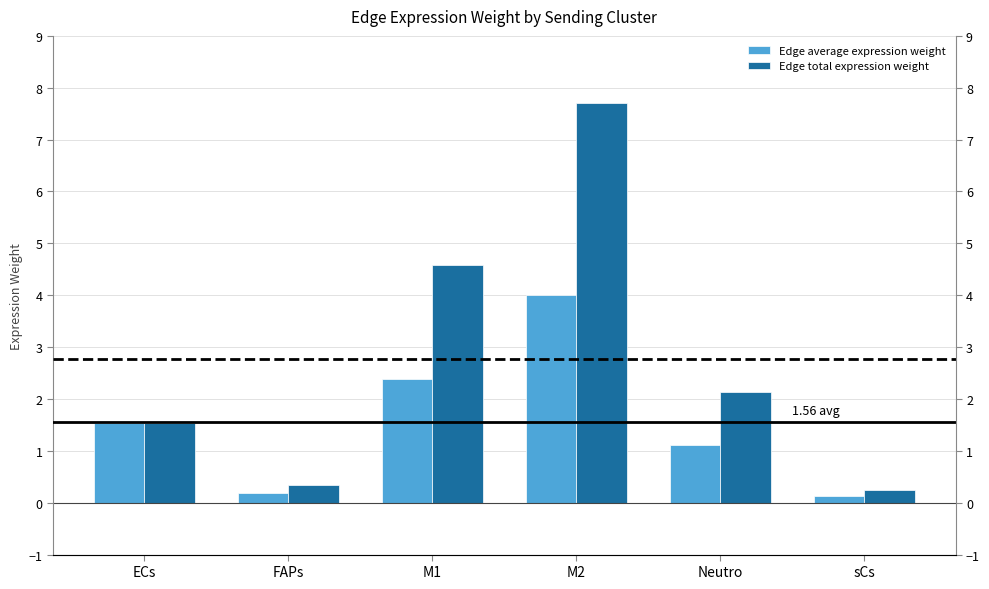

Reading left to right, extract all data points from this chart.

Edge average expression weight: 1.5	0.2	2.4	4.0	1.1	0.1
Edge total expression weight: 1.5	0.4	4.6	7.7	2.1	0.3